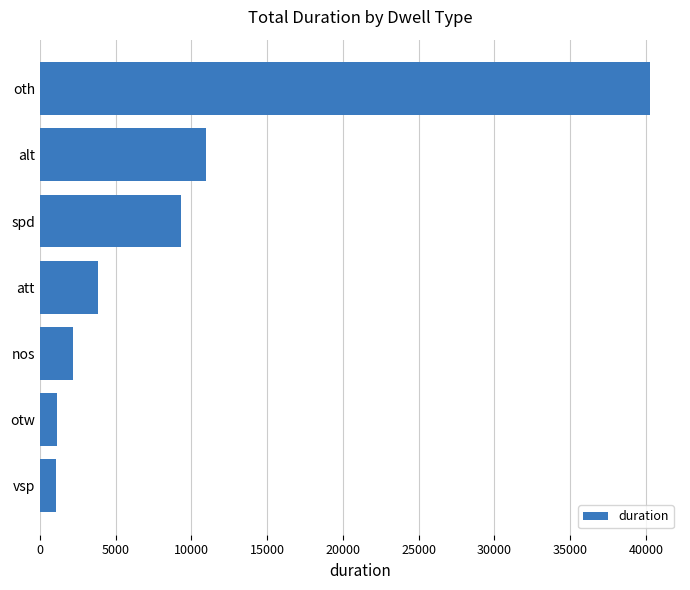

What is the sum of the values at spd and oth?

49581